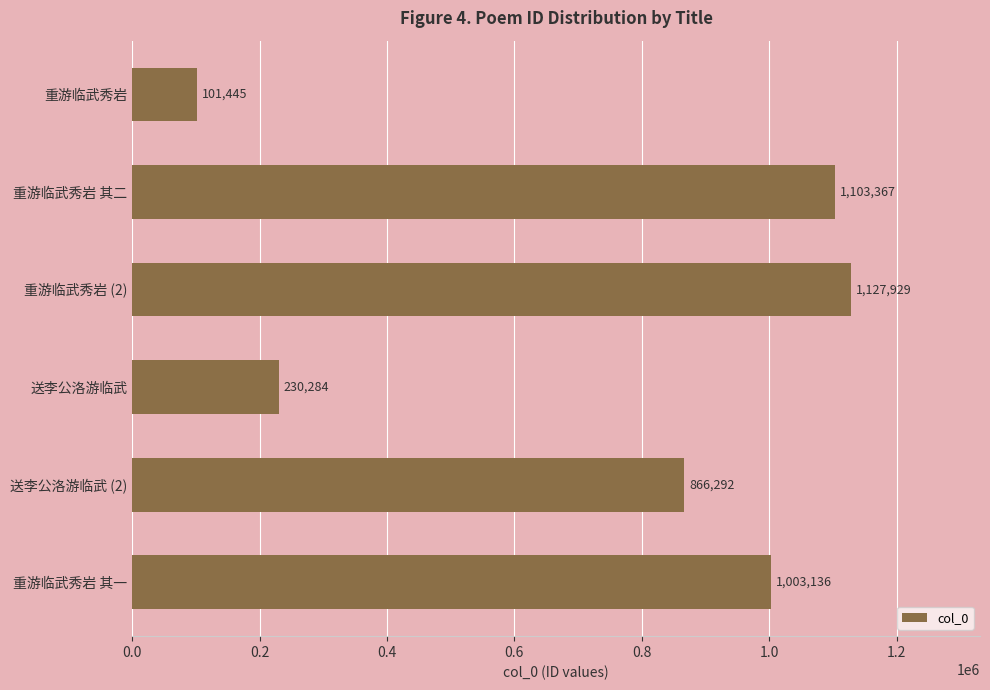

What is the label of the 4th bar from the bottom?

重游临武秀岩 (2)